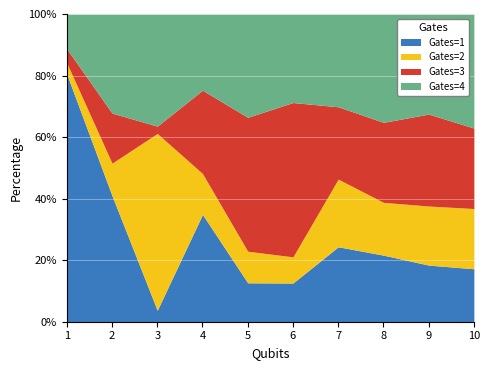

At which label does Gates=1 reach its minimum?

3